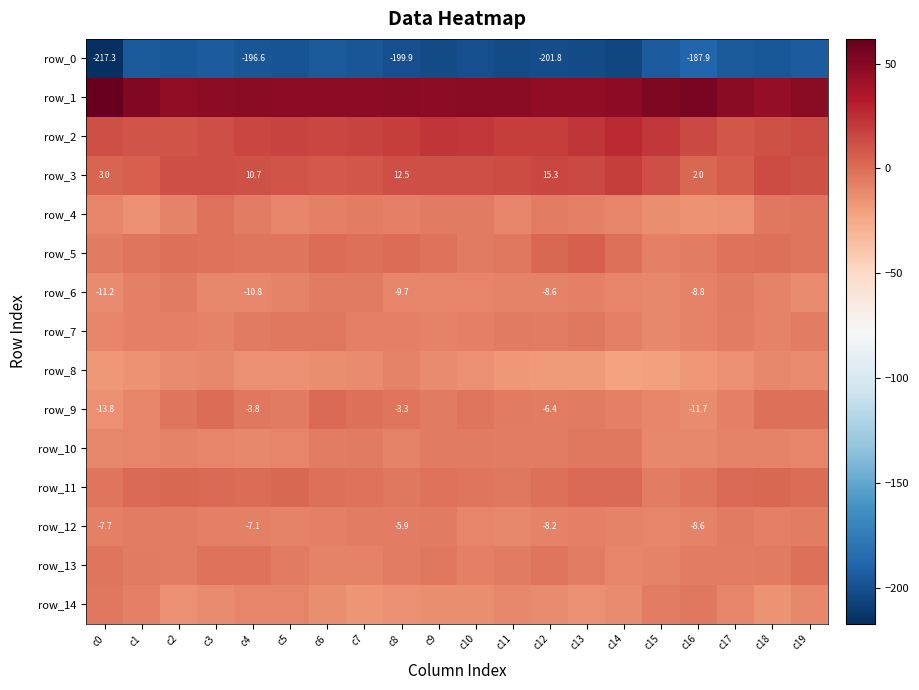

The value of row_3 at c18 is 22.3. True or false?

False